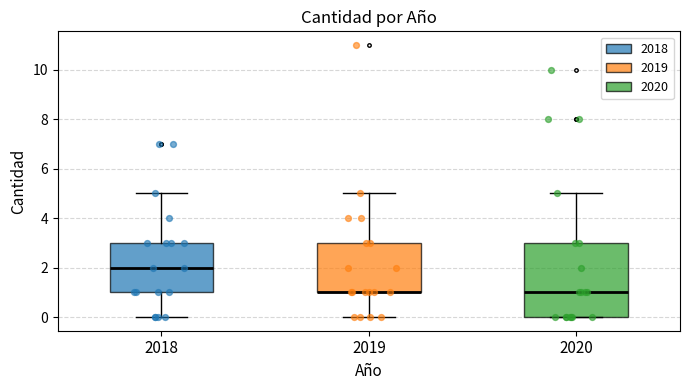

Comparing the boxes themselves (not the whiskers), which one is the tallest?

2020